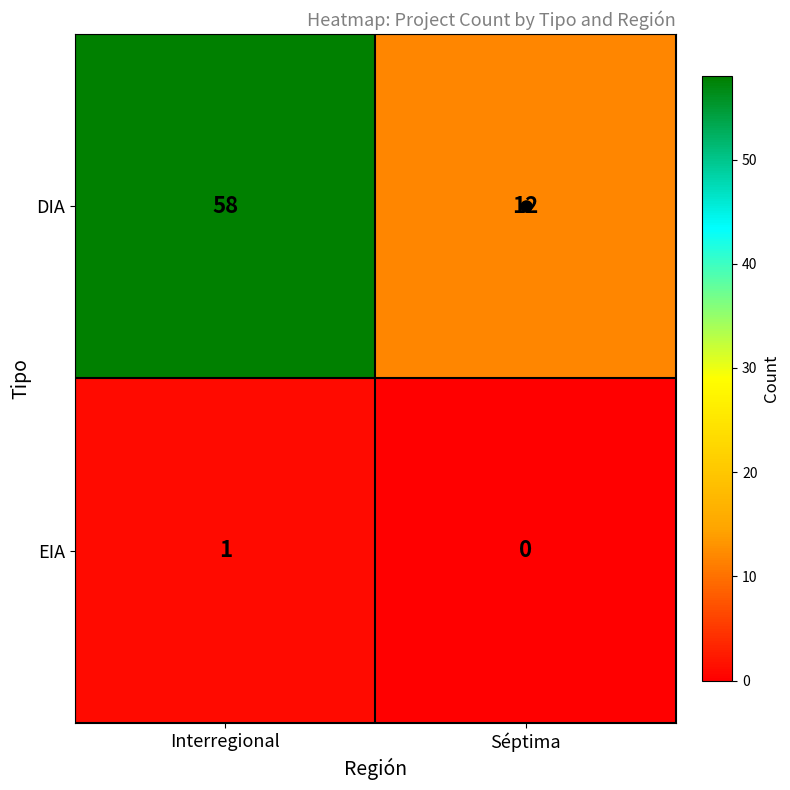

At which label does DIA reach its minimum?

Séptima